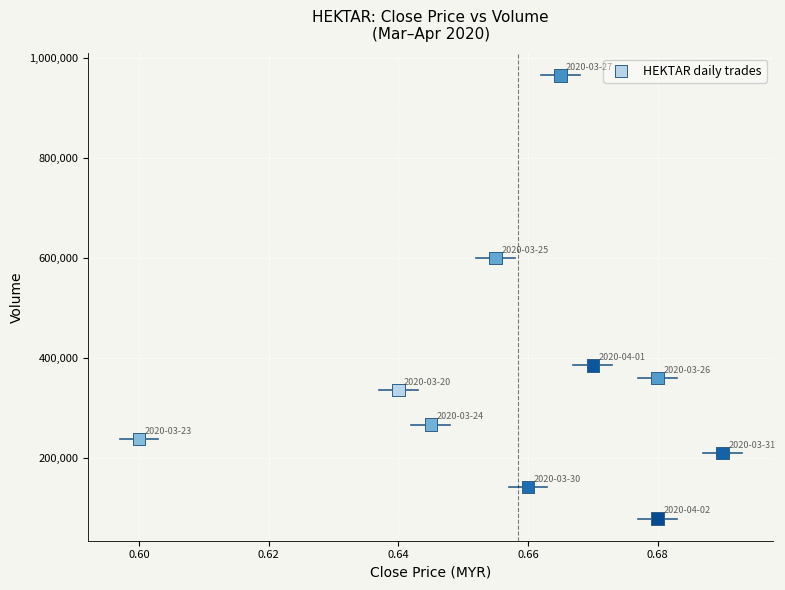

What is the average Y value?

358310